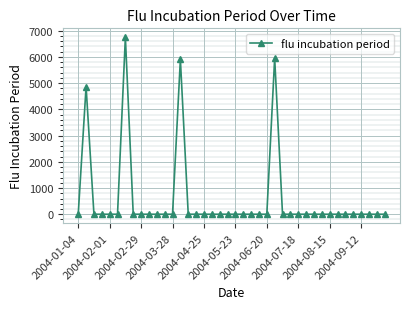

True or false: there are more than 0 points higher than both neighbors.

True